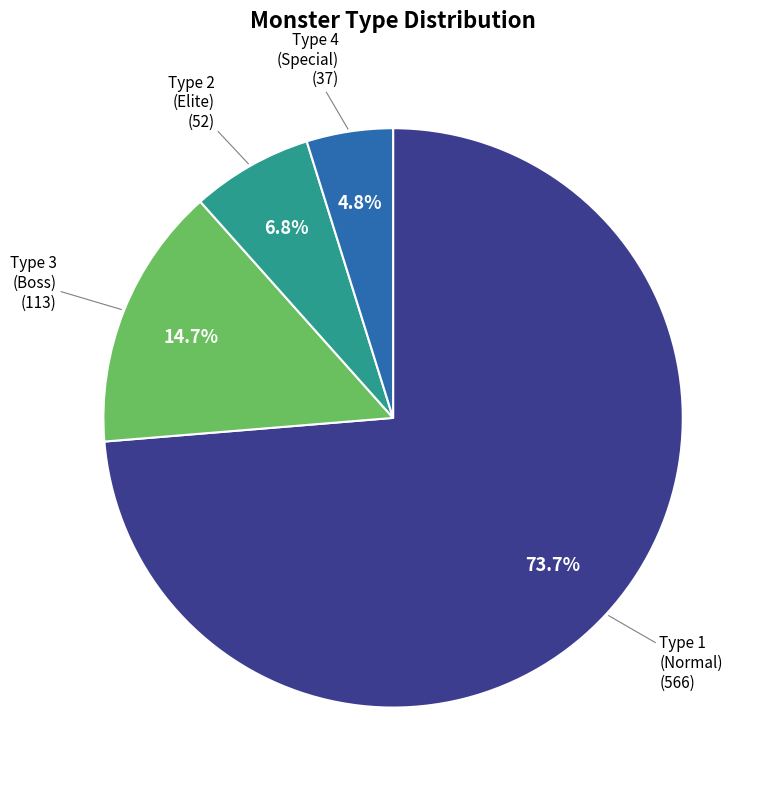

Is there a majority slice in this chart?

Yes